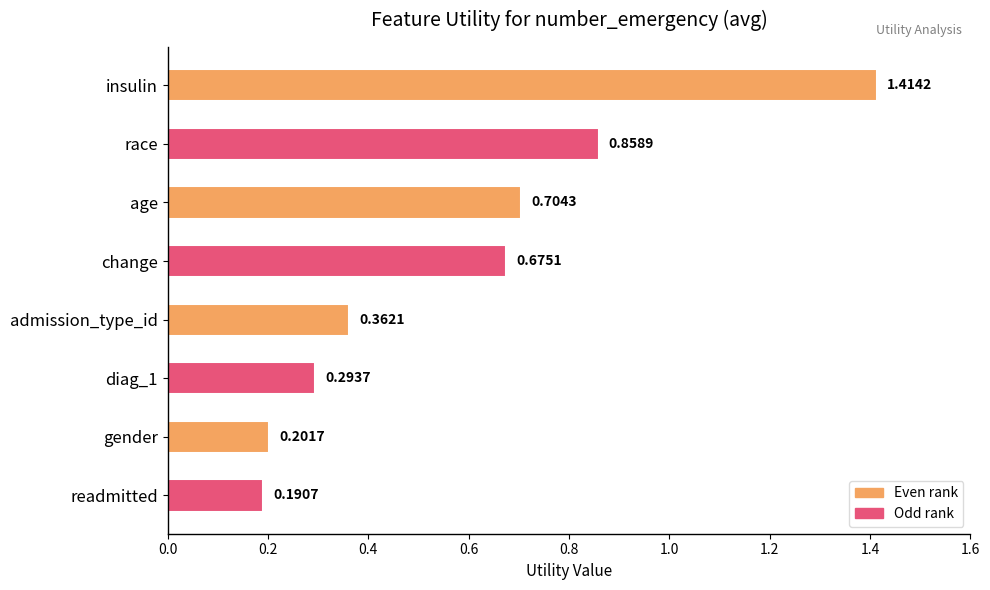

What is the sum of the values at diag_1 and gender?

0.5